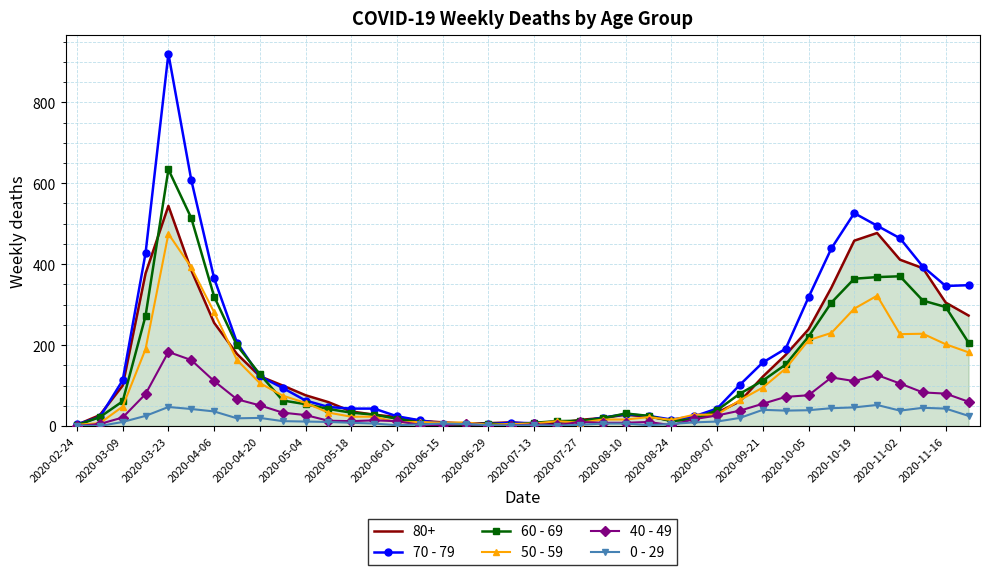

What is the minimum value for 50 - 59?

3